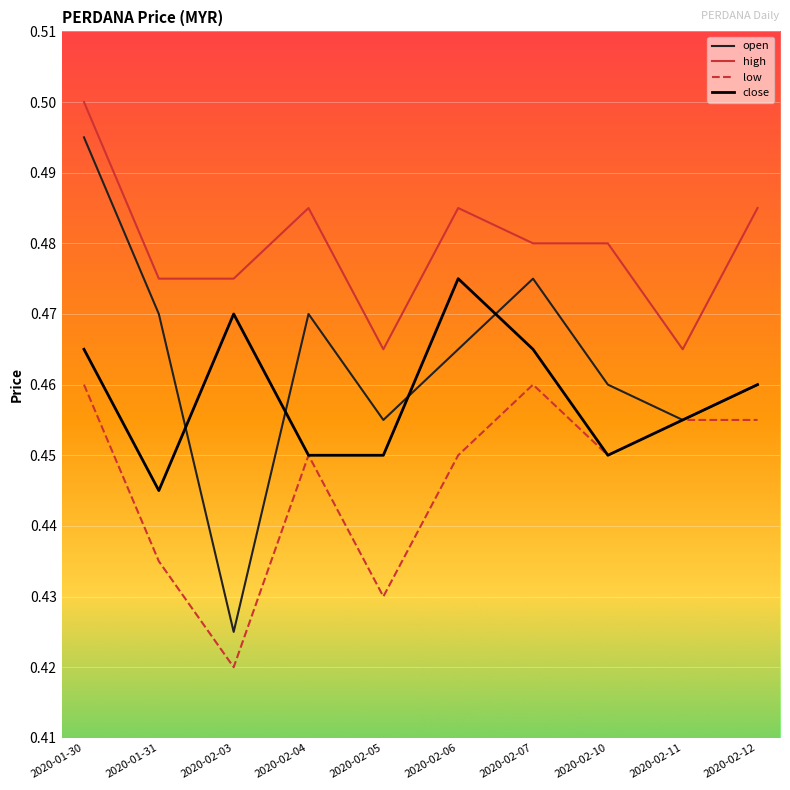

Which series has the largest range (max minus min)?

open